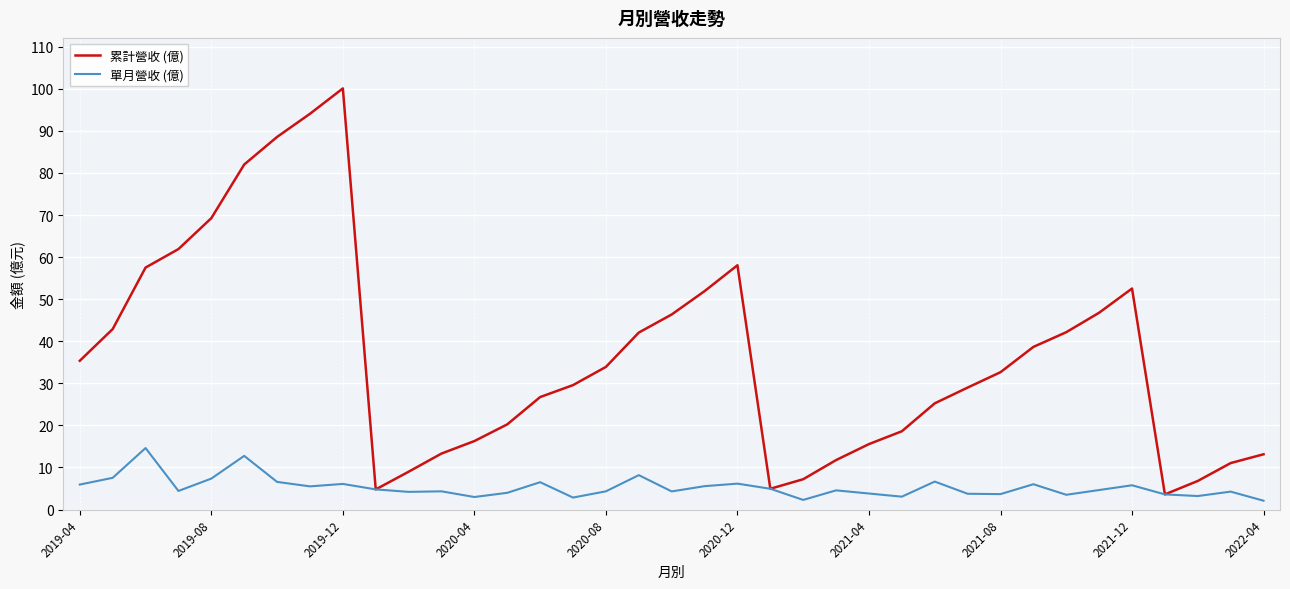

Rank the series by their average value, from lowest to highest.

單月營收 (億), 累計營收 (億)